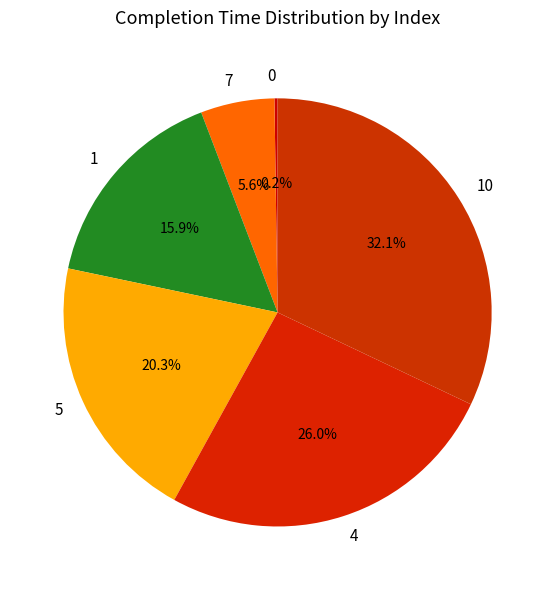

Between 5 and 1, which is larger?

5